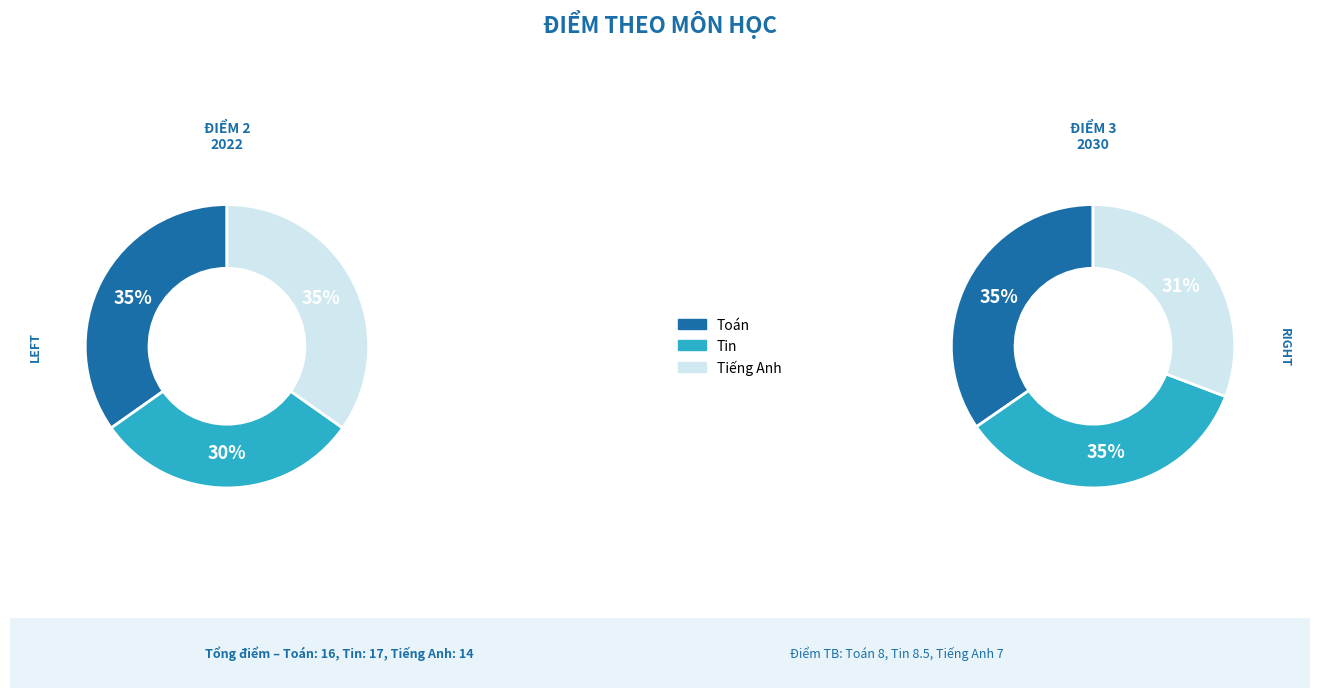

Which category has the biggest portion of the pie?

Toán